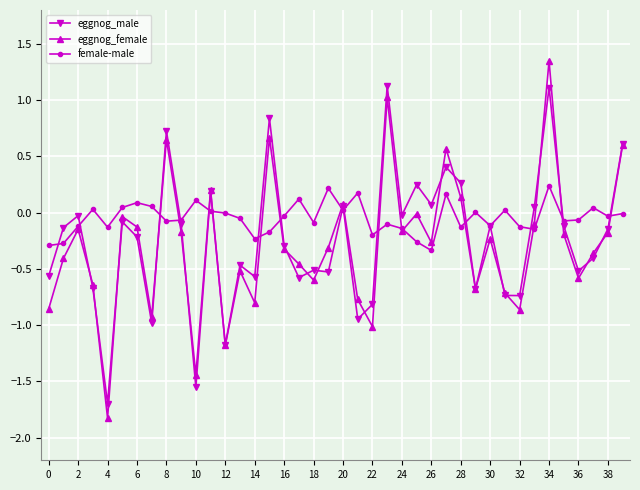

Which series ends up on top after the final intersection of eggnog_male and female-male?

eggnog_male